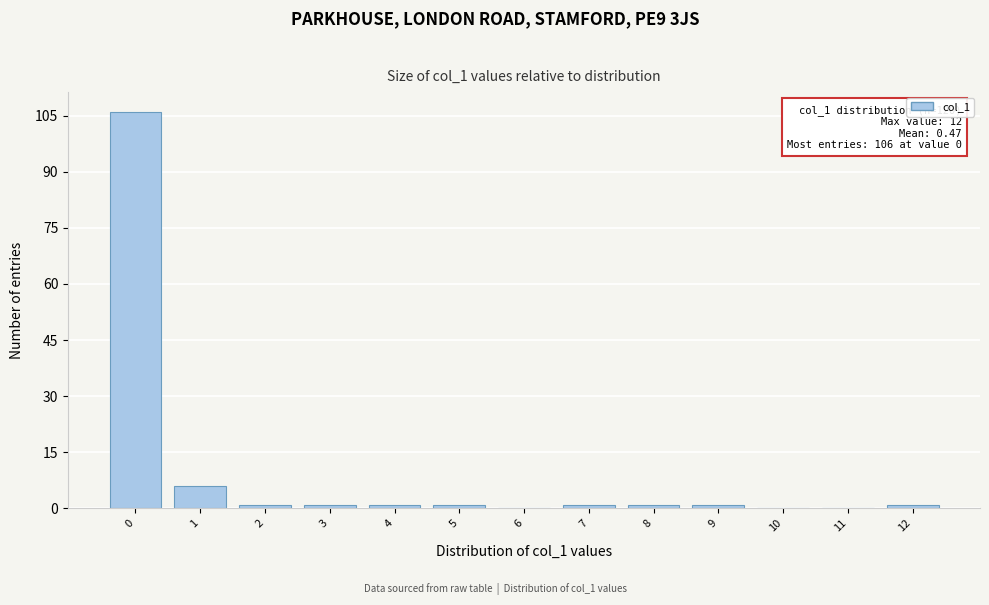

Reading right to left, transcribe all the data shown in this chart.

12=1	11=0	10=0	9=1	8=1	7=1	6=0	5=1	4=1	3=1	2=1	1=6	0=106